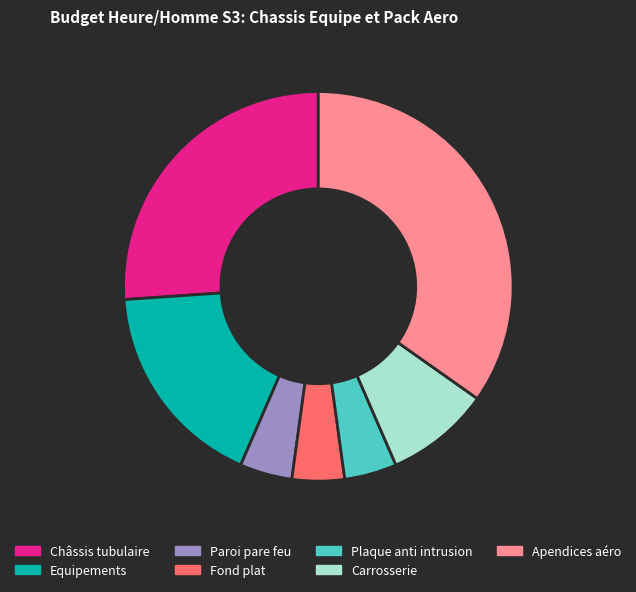

Do Paroi pare feu and Plaque anti intrusion together represent more than half of the pie?

No